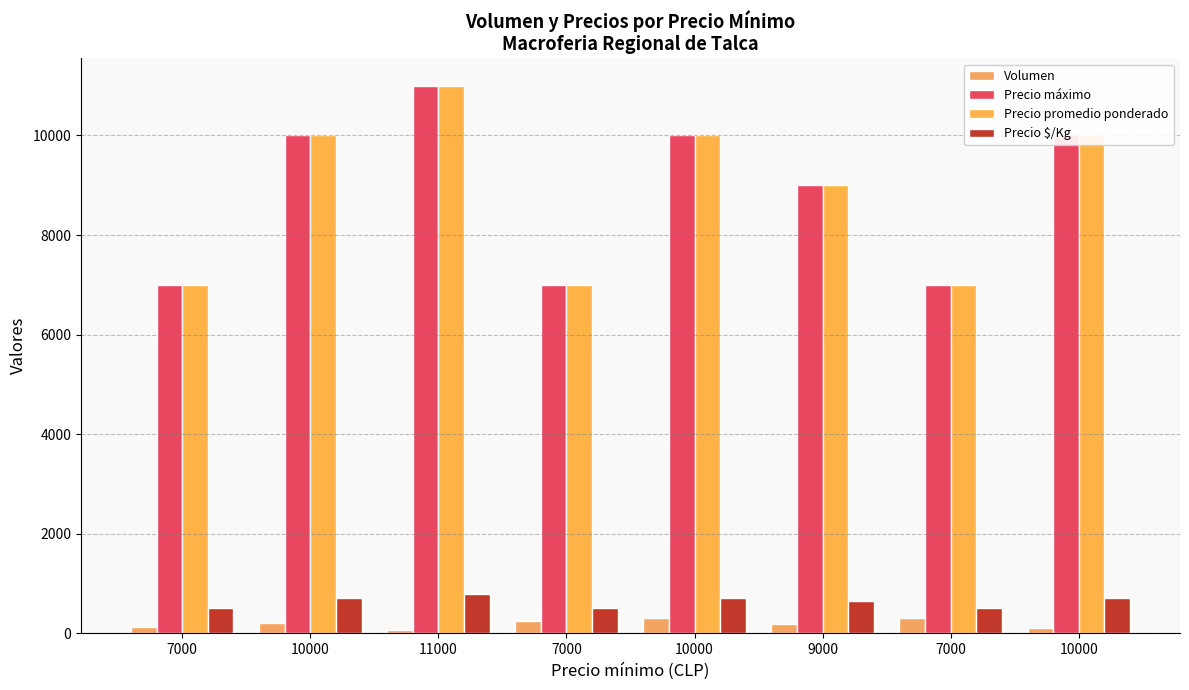

Between 11000 and 7000, which series saw the biggest shift?

Precio máximo